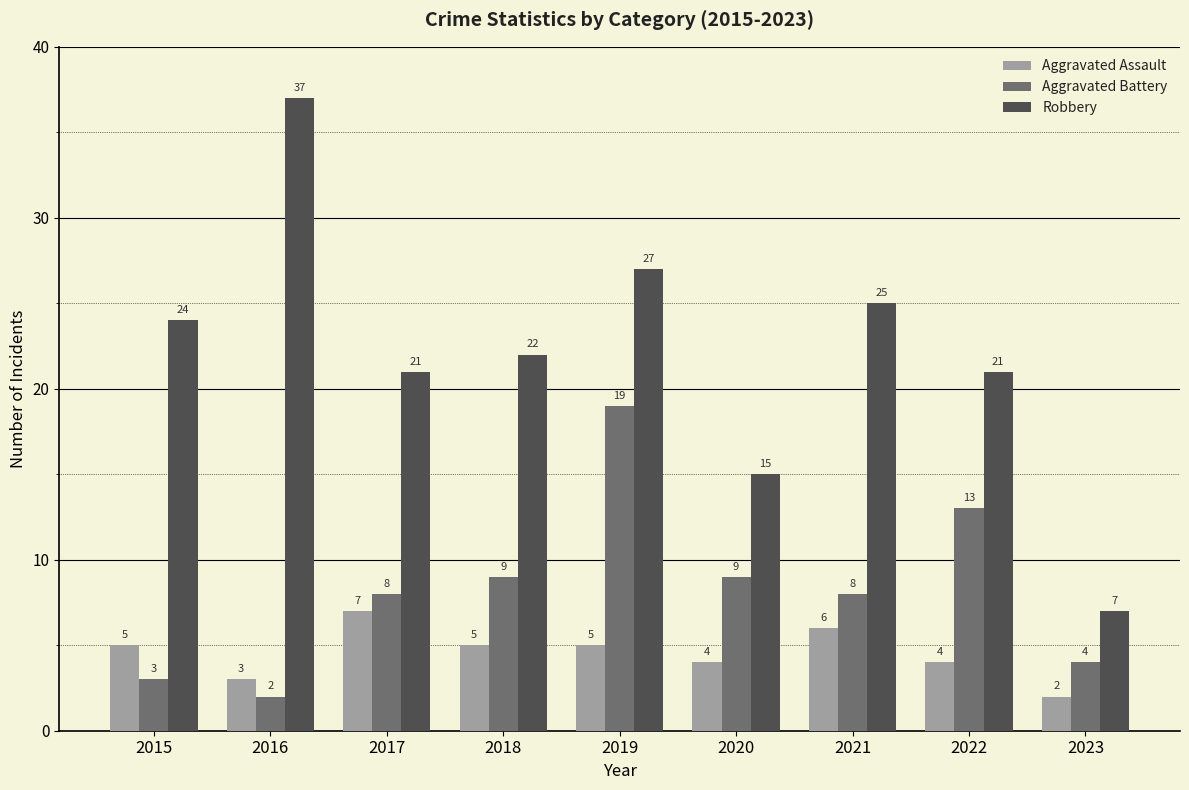

What are all the series names shown in the legend?

Aggravated Assault, Aggravated Battery, Robbery